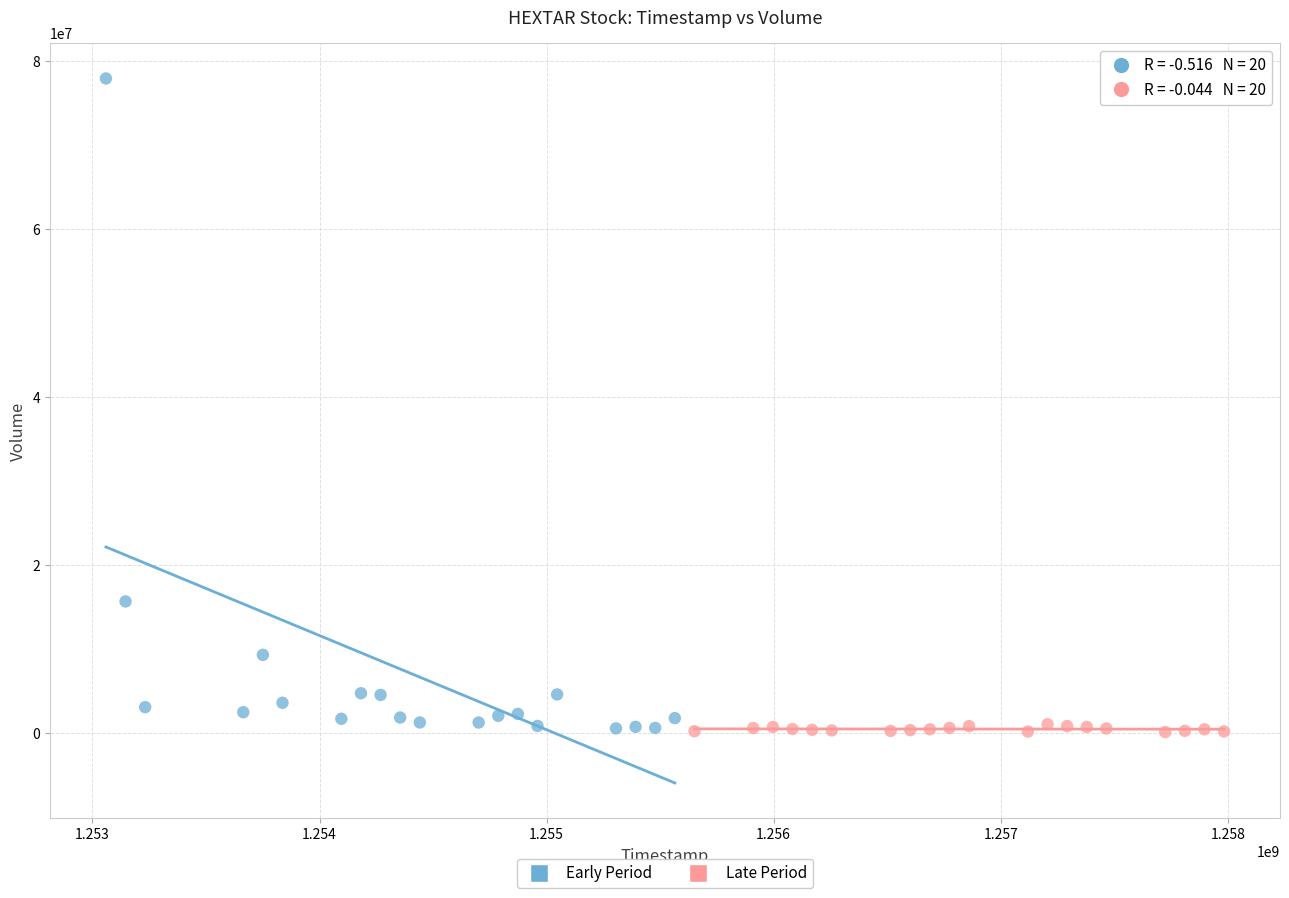

Which series reaches the maximum Y coordinate?

Early Period